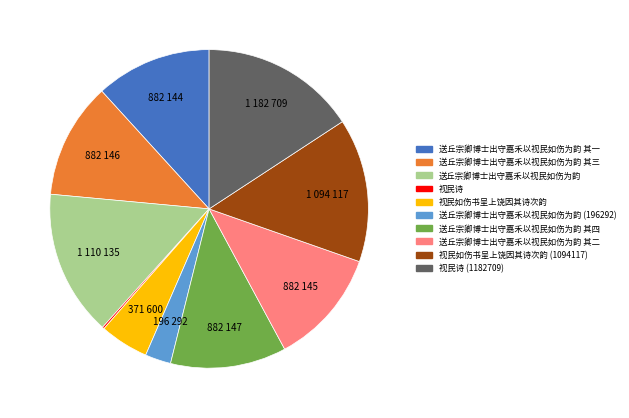

Does 送丘宗卿博士出守嘉禾以视民如伤为韵 represent more than half of the total?

No